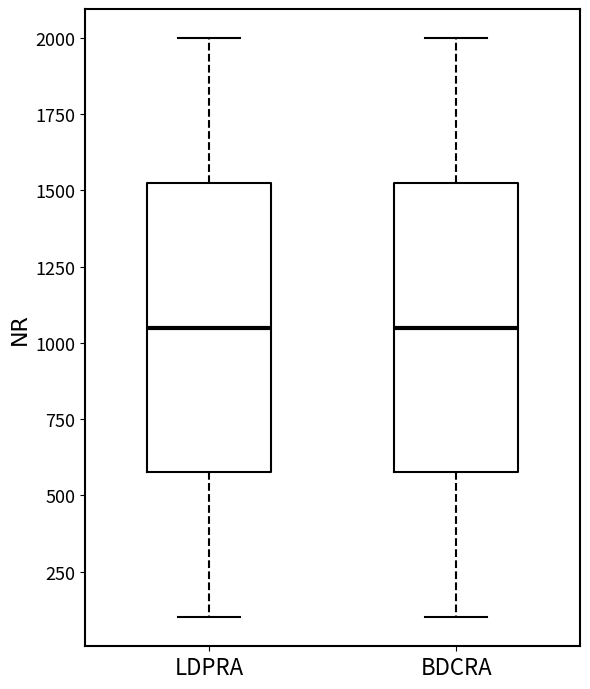

Reading left to right, read every box against the y-axis: the position of its median line, the range the box covers, and the ends of its whiskers. The values are not printed on the chart, so give them approximately, as read against the axis.

LDPRA: median 1050, box 600 to 1550, whiskers 100 to 2000
BDCRA: median 1050, box 600 to 1550, whiskers 100 to 2000